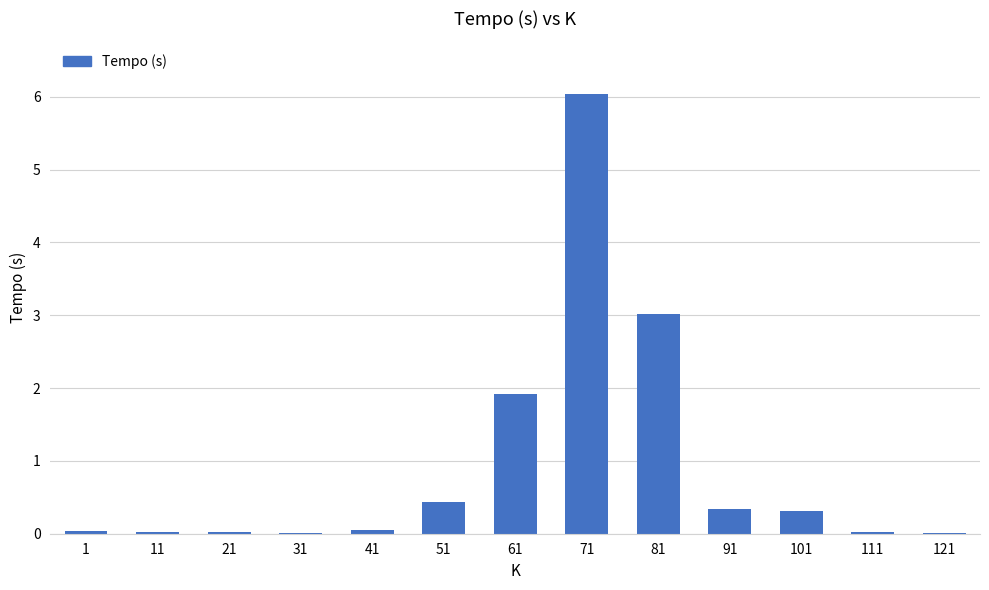

Are the bars grouped side by side (vs. stacked)?

No